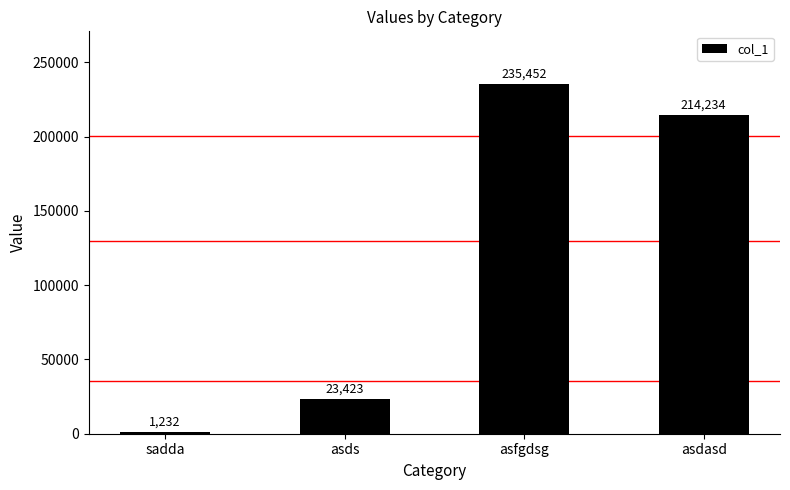

What is the label of the 3rd bar from the left?

asfgdsg